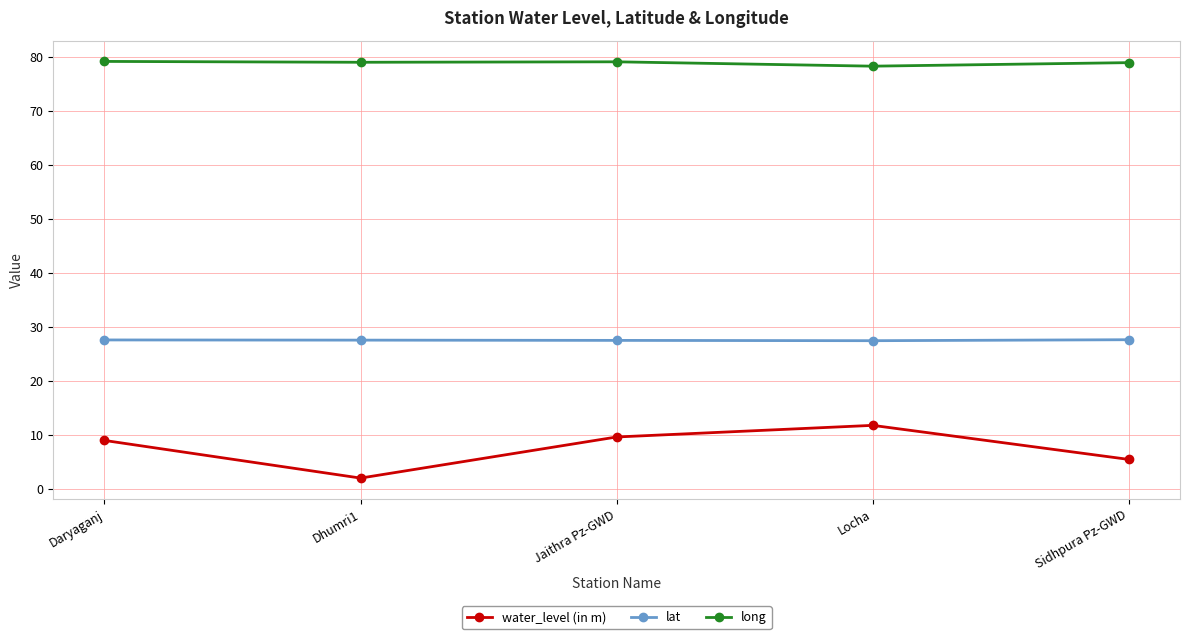

What is the spread (max minus min) of values at Daryaganj?

70.1